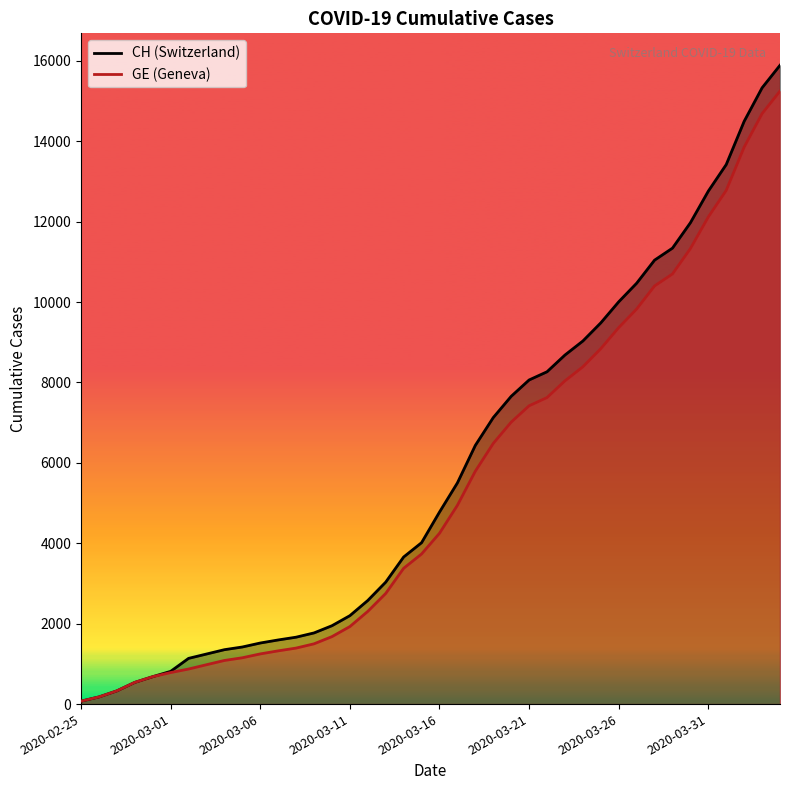

What is the difference between the CH values at 2020-04-01 and 2020-03-08?

11755